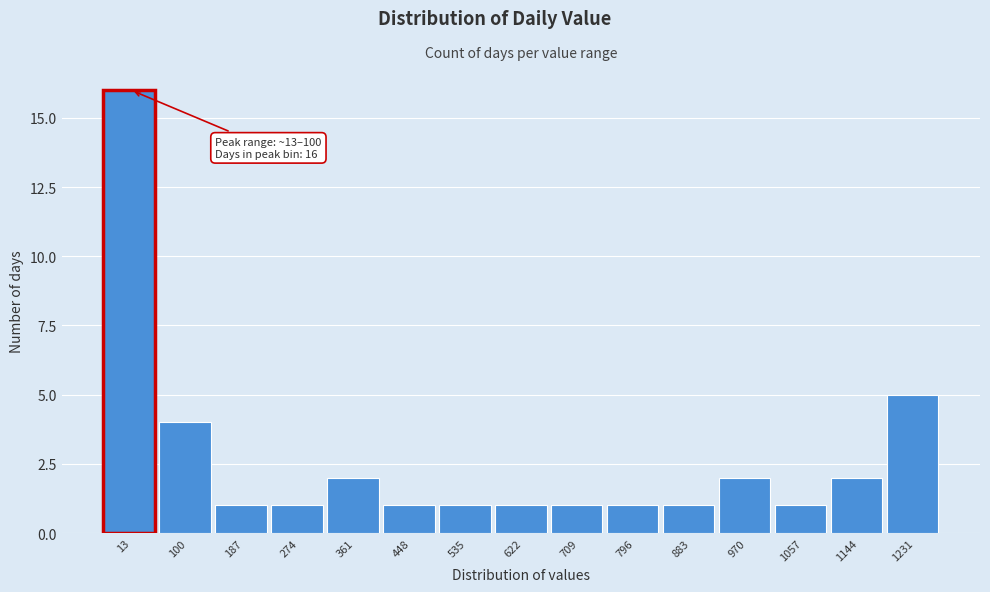

Reading right to left, transcribe all the data shown in this chart.

1231=5	1144=2	1057=1	970=2	883=1	796=1	709=1	622=1	535=1	448=1	361=2	274=1	187=1	100=4	13=16